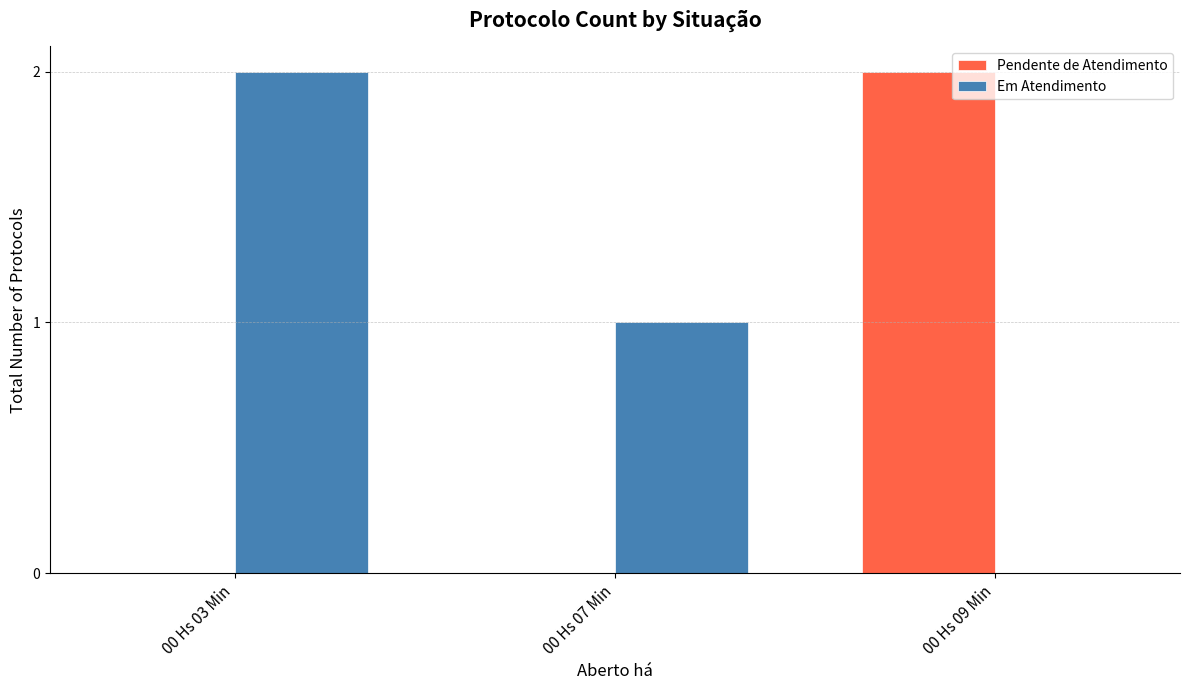

How many values in Em Atendimento are above zero?

2